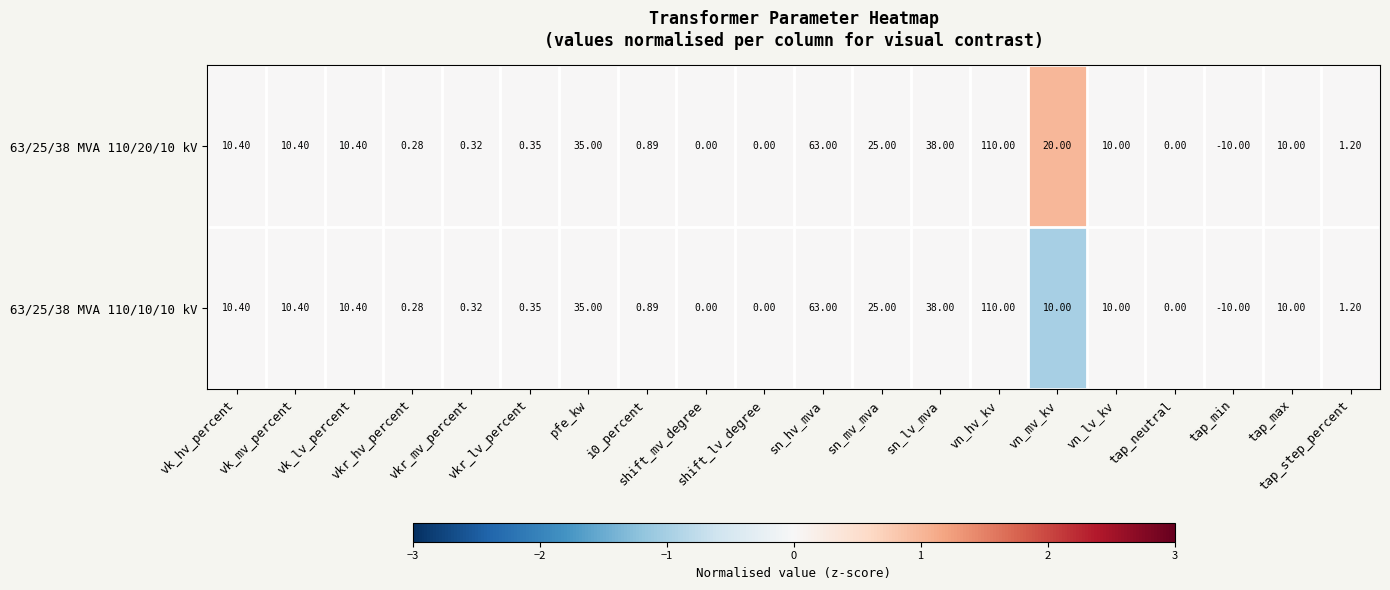

How many distinct data groups are displayed?

2